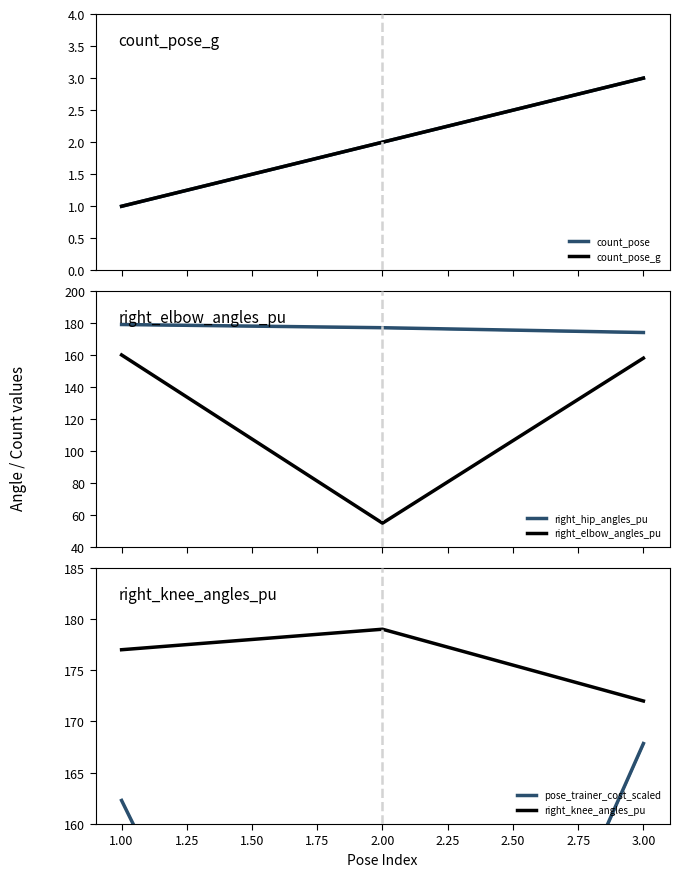

What is the highest value of the right_knee_angles_pu series?

179